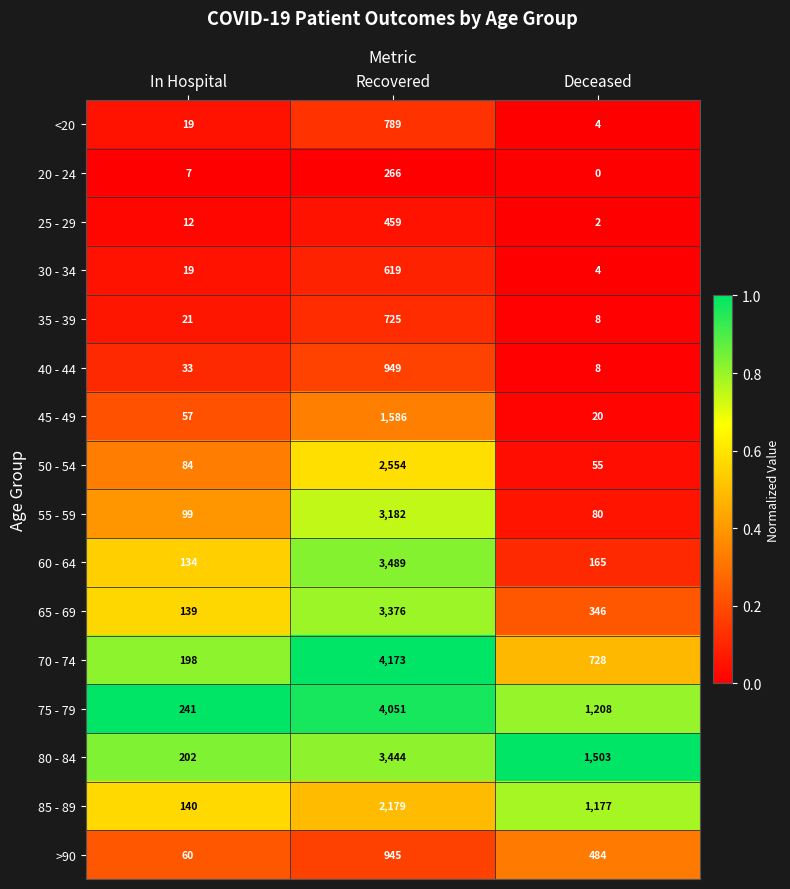

Which label corresponds to the largest value in the chart?

Recovered